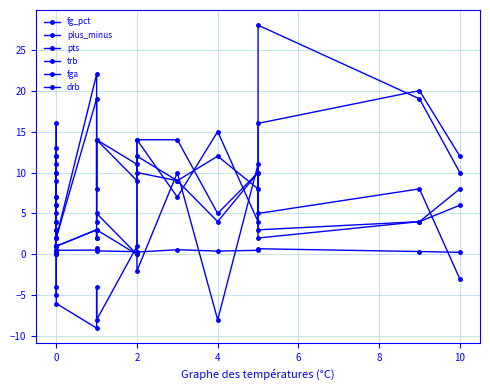

How many values in the plus_minus series exceed 0?

8